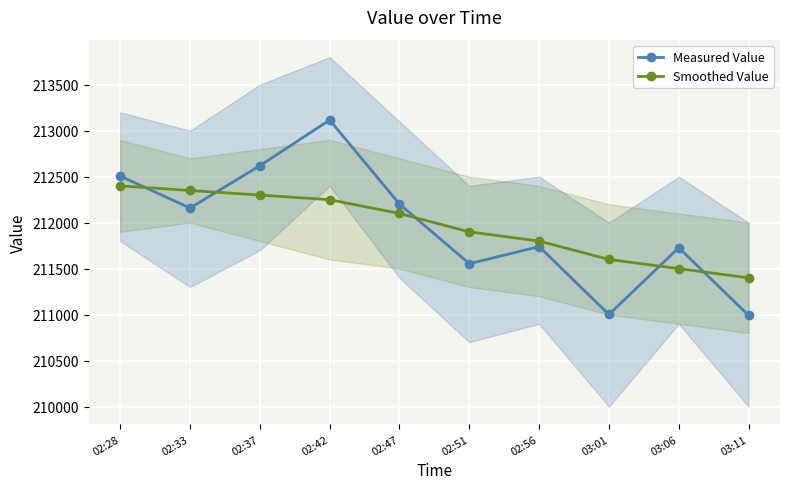

Which category has the lowest value in the Smoothed Value series?

03:11